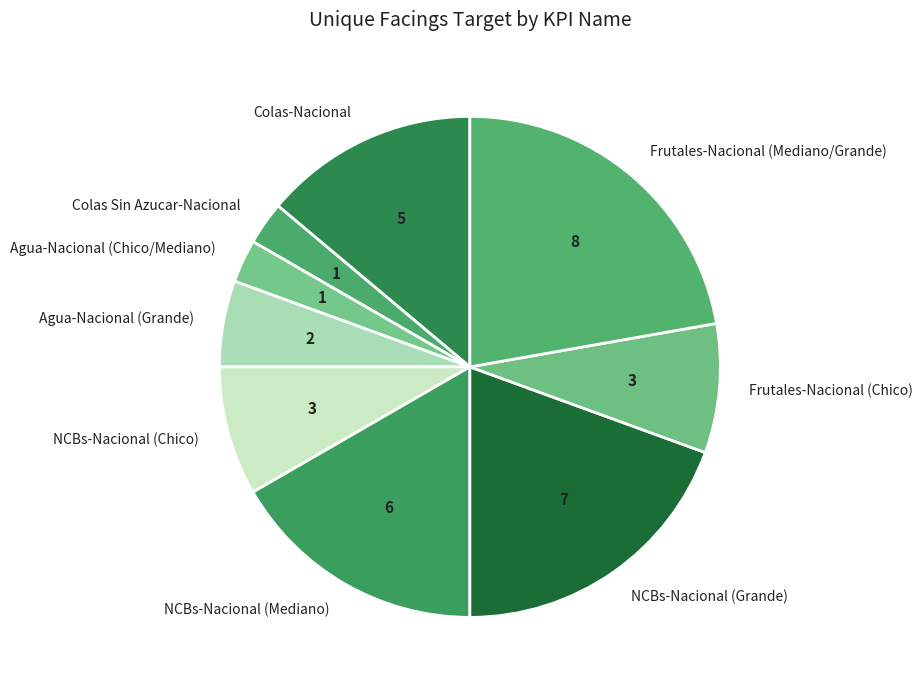

Is it true that Agua-Nacional (Grande) is 6% of the pie?

True